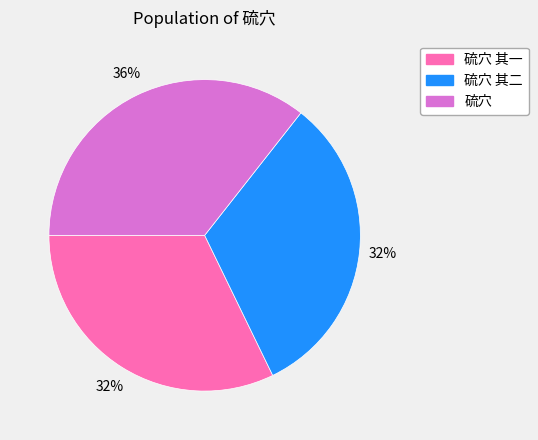

Does any single category account for the majority?

No